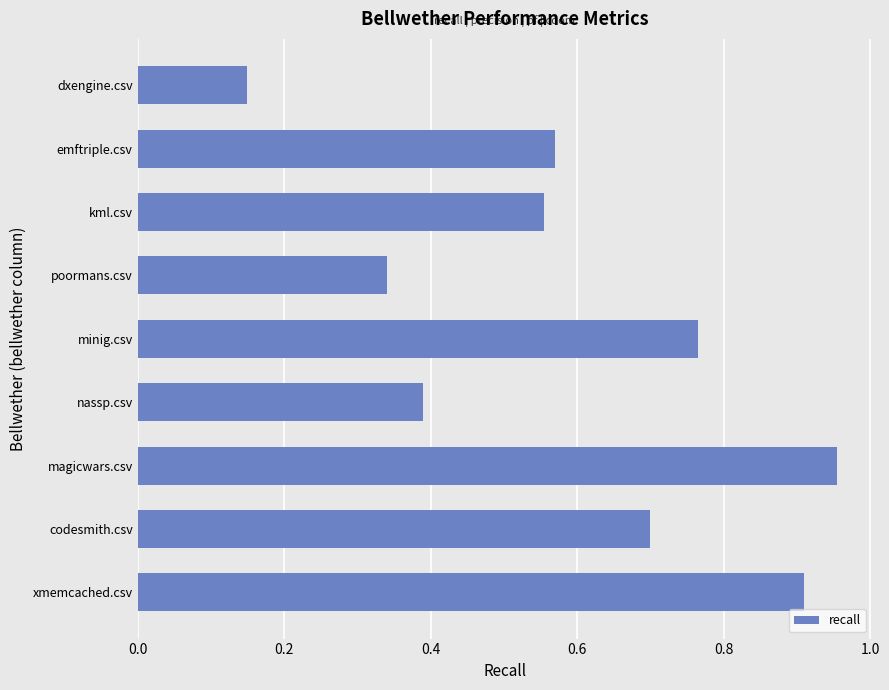

List the labels in order of value, smallest first.

dxengine.csv, poormans.csv, nassp.csv, kml.csv, emftriple.csv, codesmith.csv, minig.csv, xmemcached.csv, magicwars.csv